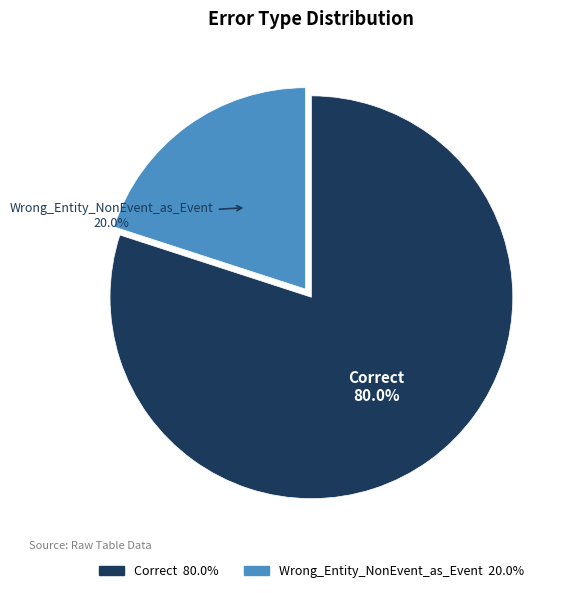

What is the largest slice in the pie chart?

Correct